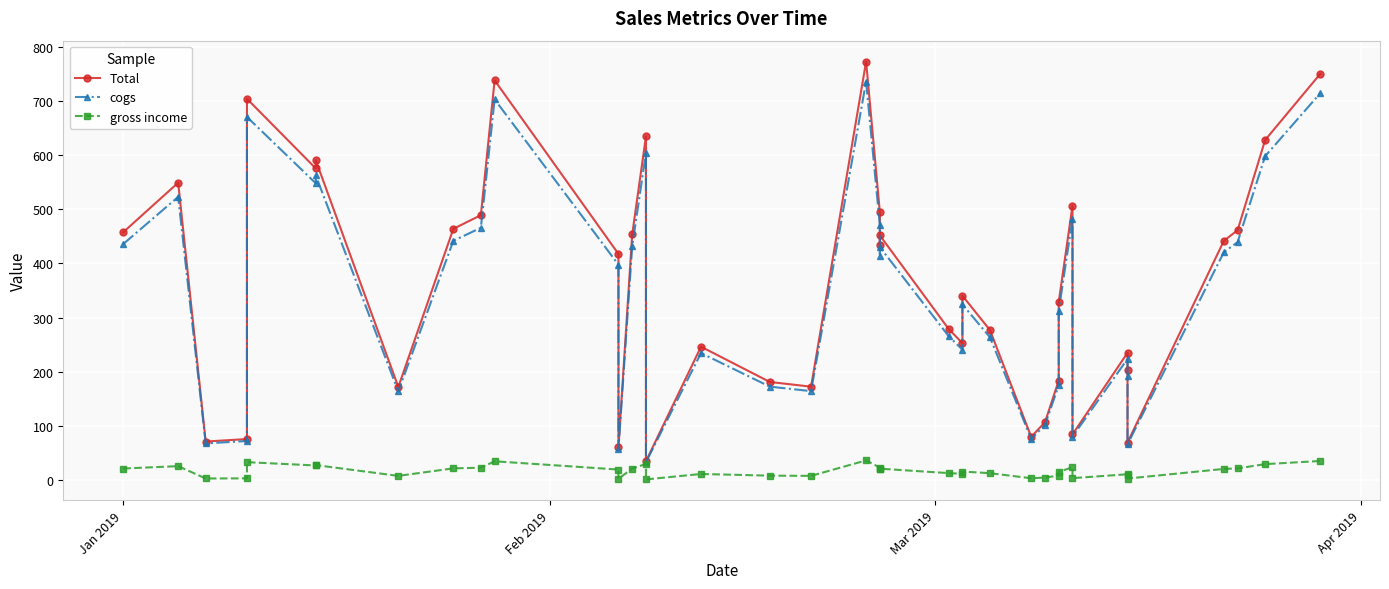

How many lines are shown in the chart?

3